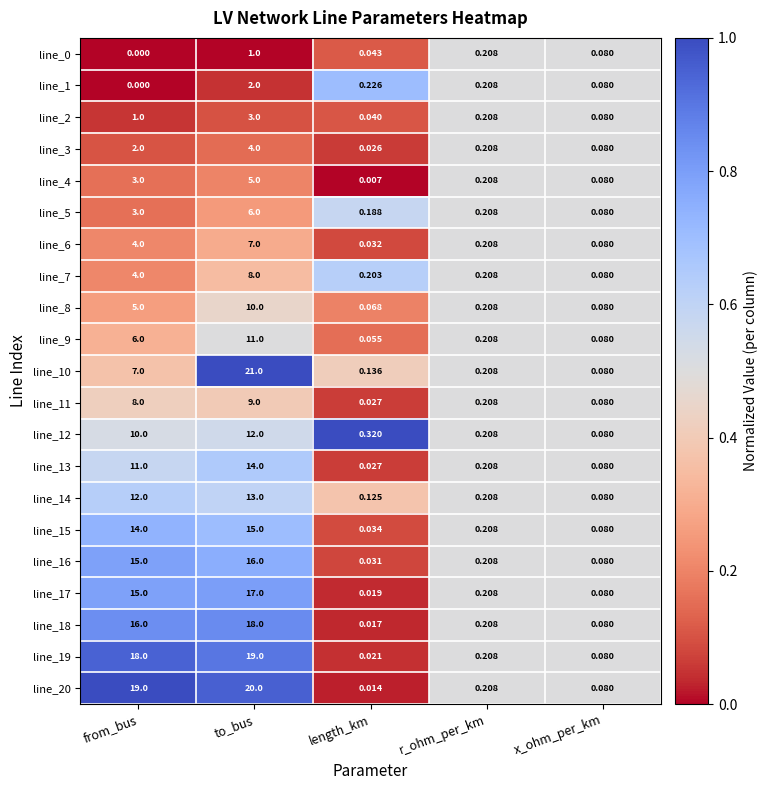

Where is line_4 nearest to the value 2?

from_bus